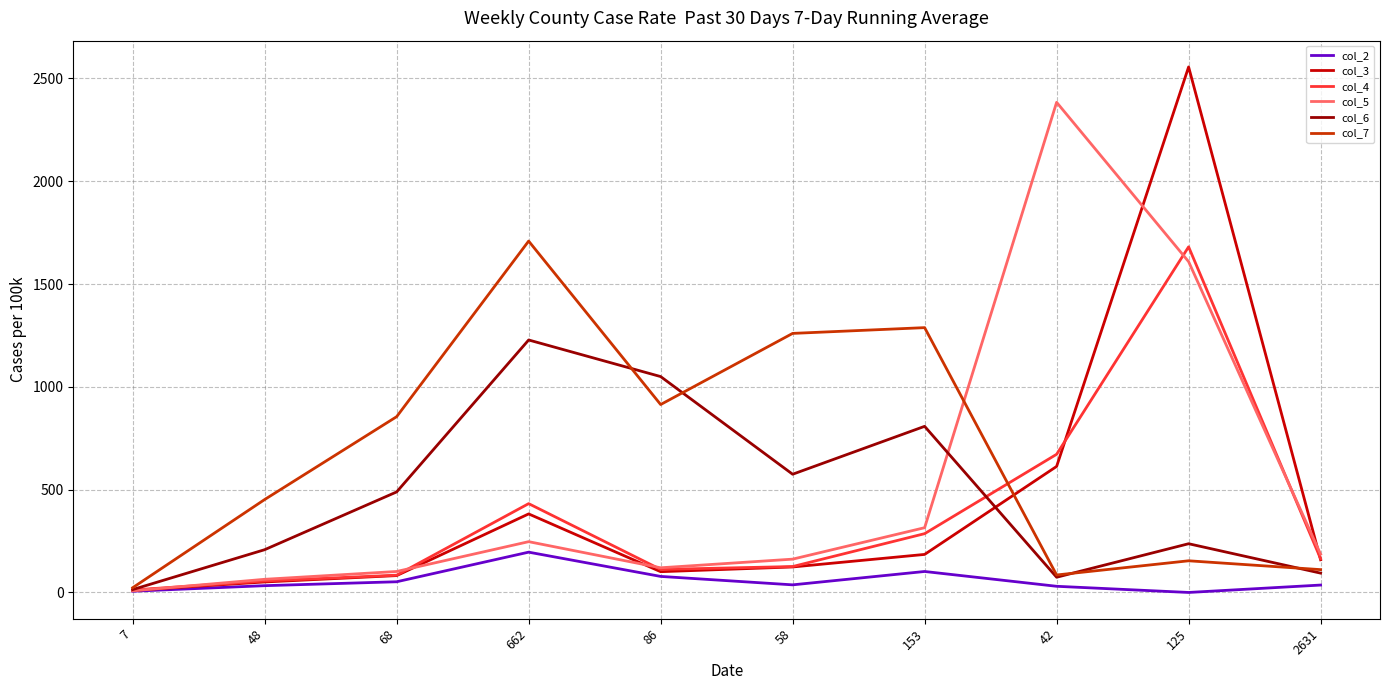

Does the chart have visible grid lines?

Yes